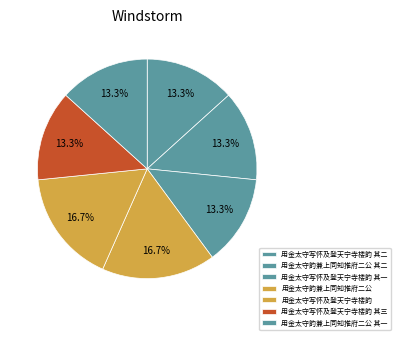

How many slices are in this pie chart?

7